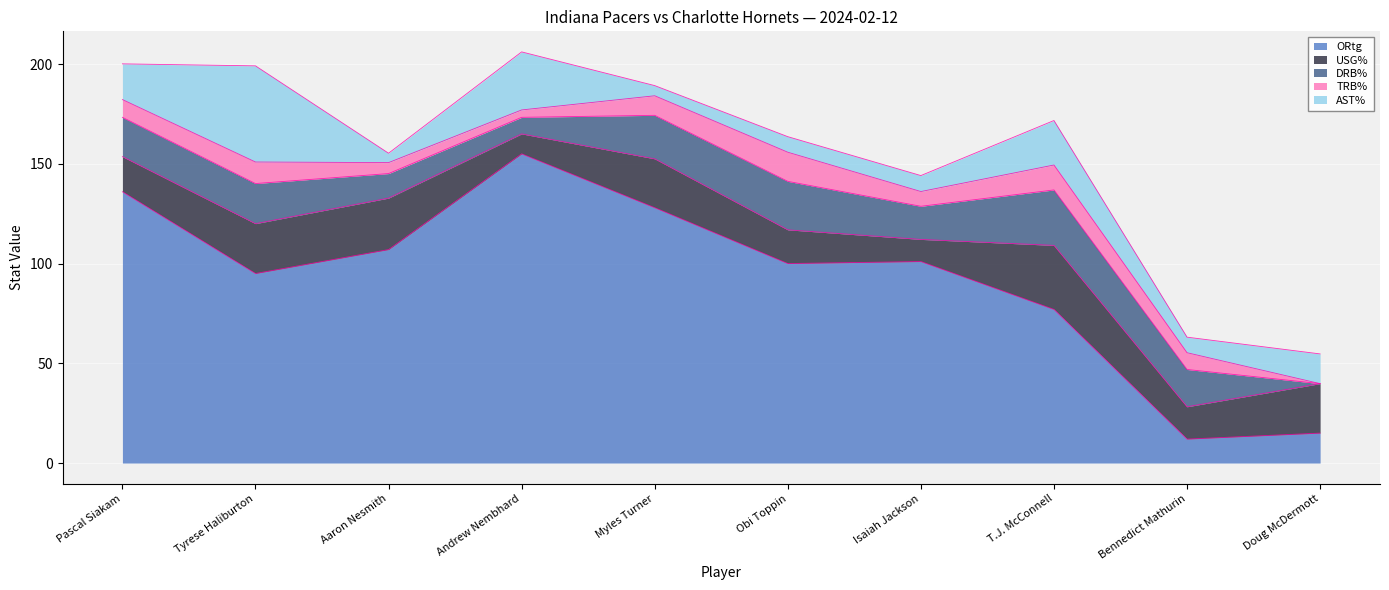

Reading left to right, what are all the values shown in this chart?

ORtg: Pascal Siakam=136.0	Tyrese Haliburton=95.0	Aaron Nesmith=107.0	Andrew Nembhard=155.0	Myles Turner=128.0	Obi Toppin=100.0	Isaiah Jackson=101.0	T.J. McConnell=77.0	Bennedict Mathurin=12.0	Doug McDermott=15.0
USG%: Pascal Siakam=17.6	Tyrese Haliburton=25.0	Aaron Nesmith=25.8	Andrew Nembhard=10.0	Myles Turner=24.5	Obi Toppin=16.9	Isaiah Jackson=11.1	T.J. McConnell=32.1	Bennedict Mathurin=16.2	Doug McDermott=24.8
DRB%: Pascal Siakam=19.7	Tyrese Haliburton=20.1	Aaron Nesmith=12.3	Andrew Nembhard=8.3	Myles Turner=21.8	Obi Toppin=24.3	Isaiah Jackson=16.6	T.J. McConnell=27.8	Bennedict Mathurin=18.7	Doug McDermott=0.0
TRB%: Pascal Siakam=8.9	Tyrese Haliburton=10.8	Aaron Nesmith=5.5	Andrew Nembhard=3.7	Myles Turner=9.8	Obi Toppin=14.6	Isaiah Jackson=7.4	T.J. McConnell=12.5	Bennedict Mathurin=8.4	Doug McDermott=0.0
AST%: Pascal Siakam=17.9	Tyrese Haliburton=48.2	Aaron Nesmith=4.7	Andrew Nembhard=29.1	Myles Turner=5.1	Obi Toppin=7.8	Isaiah Jackson=8.0	T.J. McConnell=22.3	Bennedict Mathurin=7.8	Doug McDermott=14.9